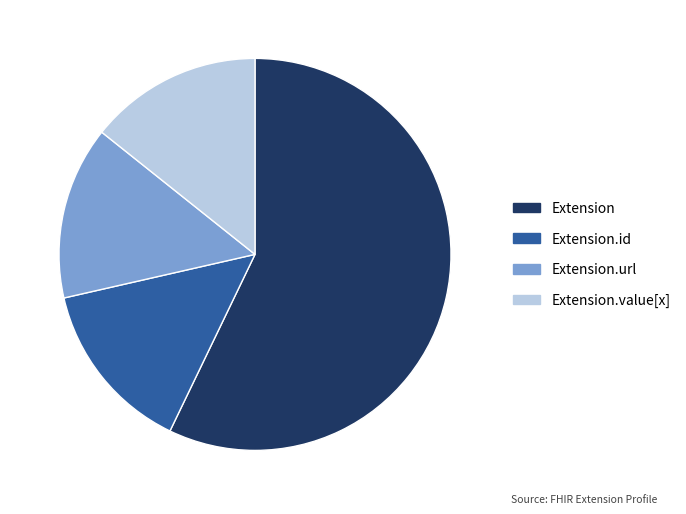

Which slice is the largest?

Extension